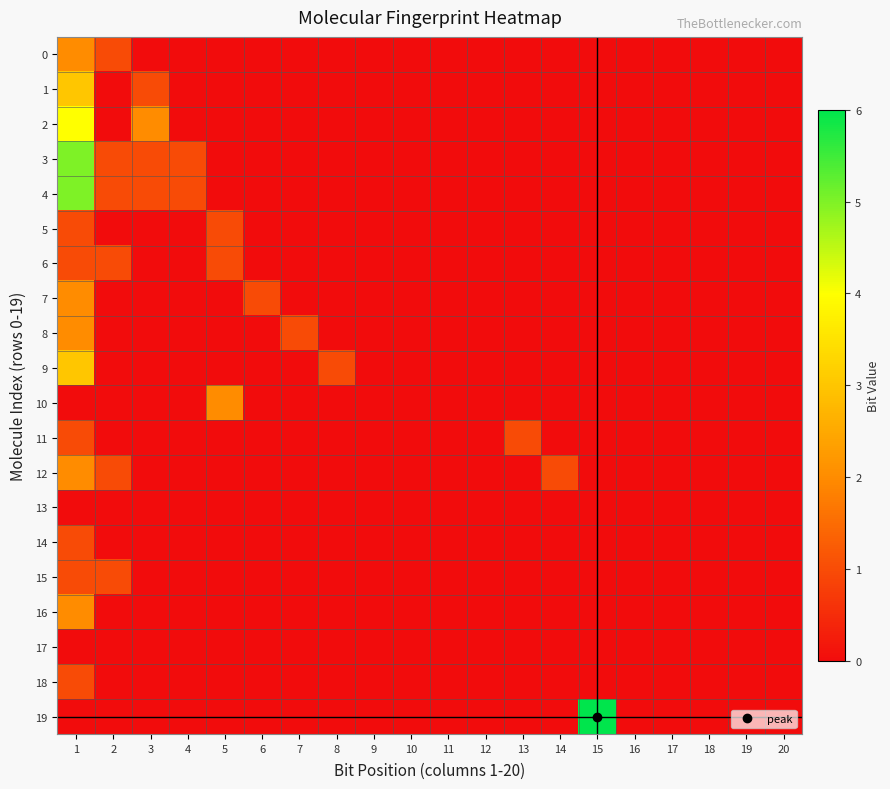

Which category has the lowest value across all series?

3